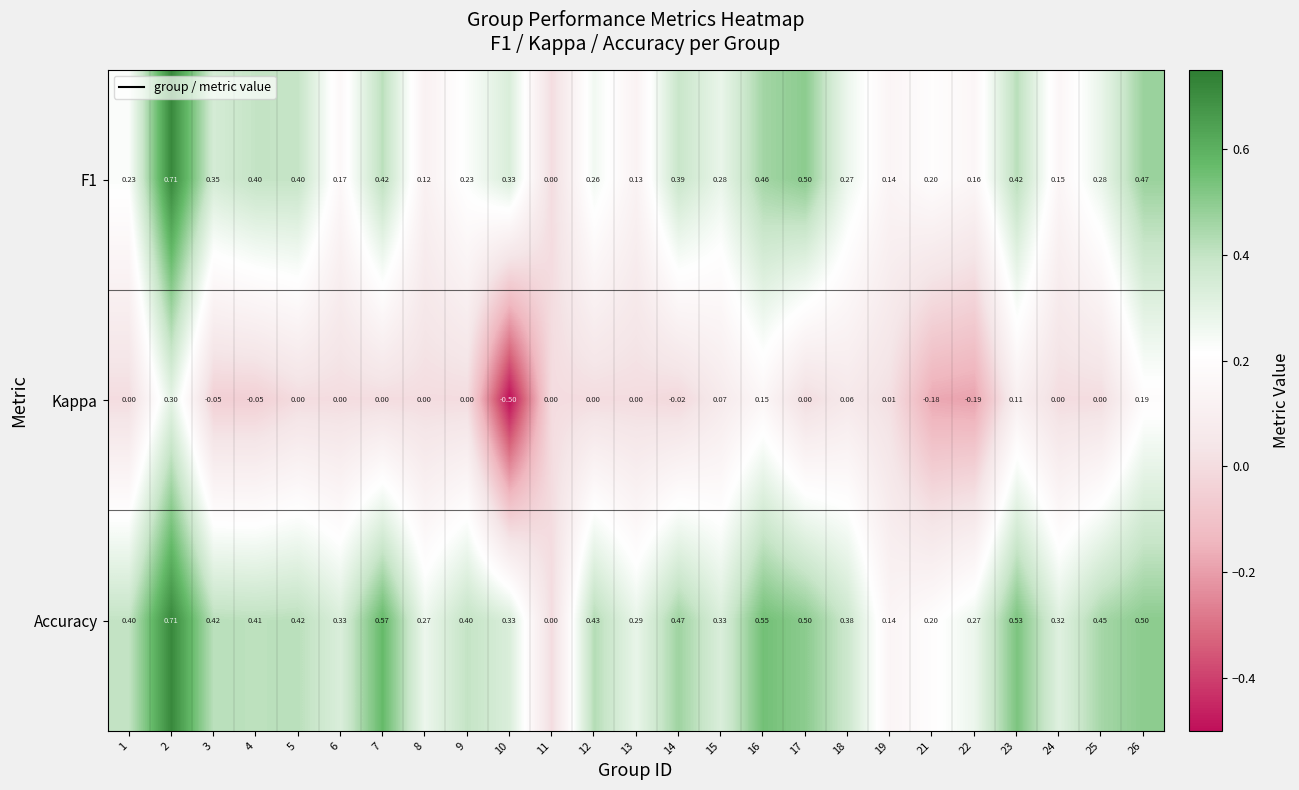

Which series has the largest range (max minus min)?

Kappa